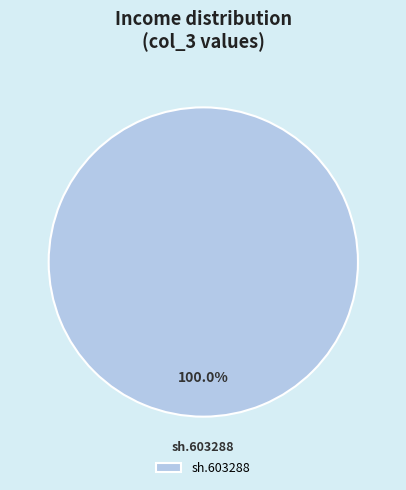

How many slices are in this pie chart?

1